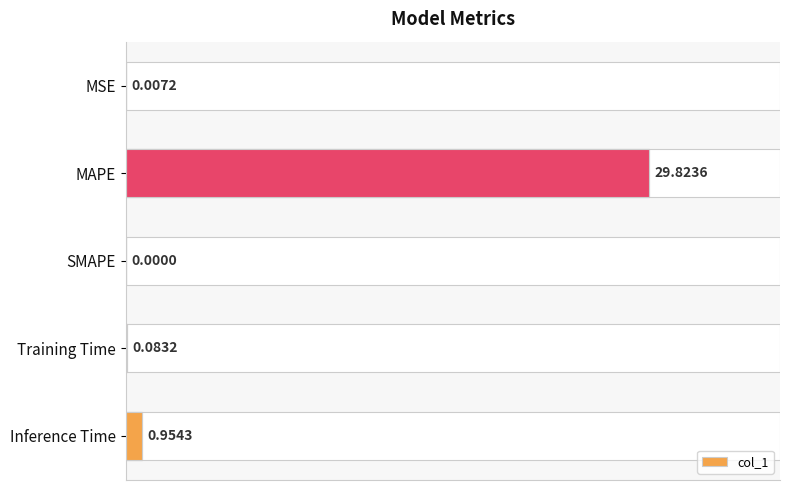

Which has a higher value, Training Time or MAPE?

MAPE